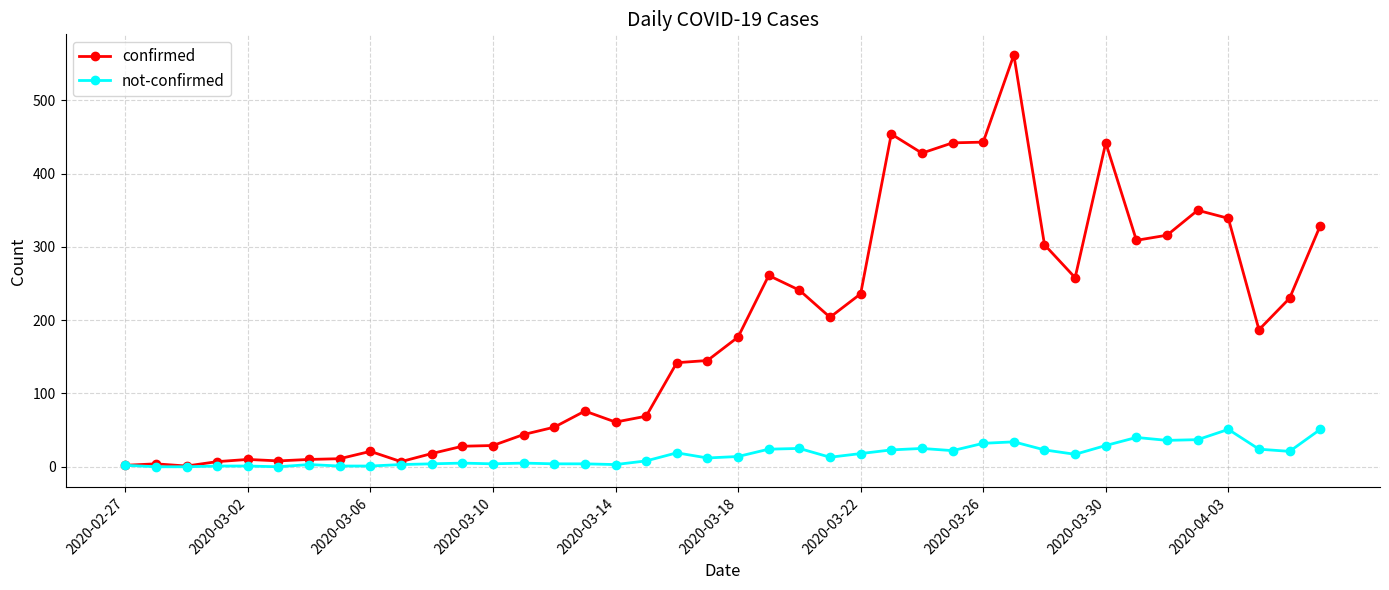

True or false: confirmed has more than 0 points higher than both neighbors.

True